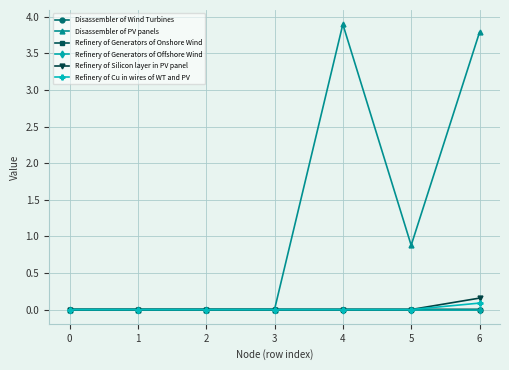

Which series has the largest total across all categories?

Disassembler of PV panels